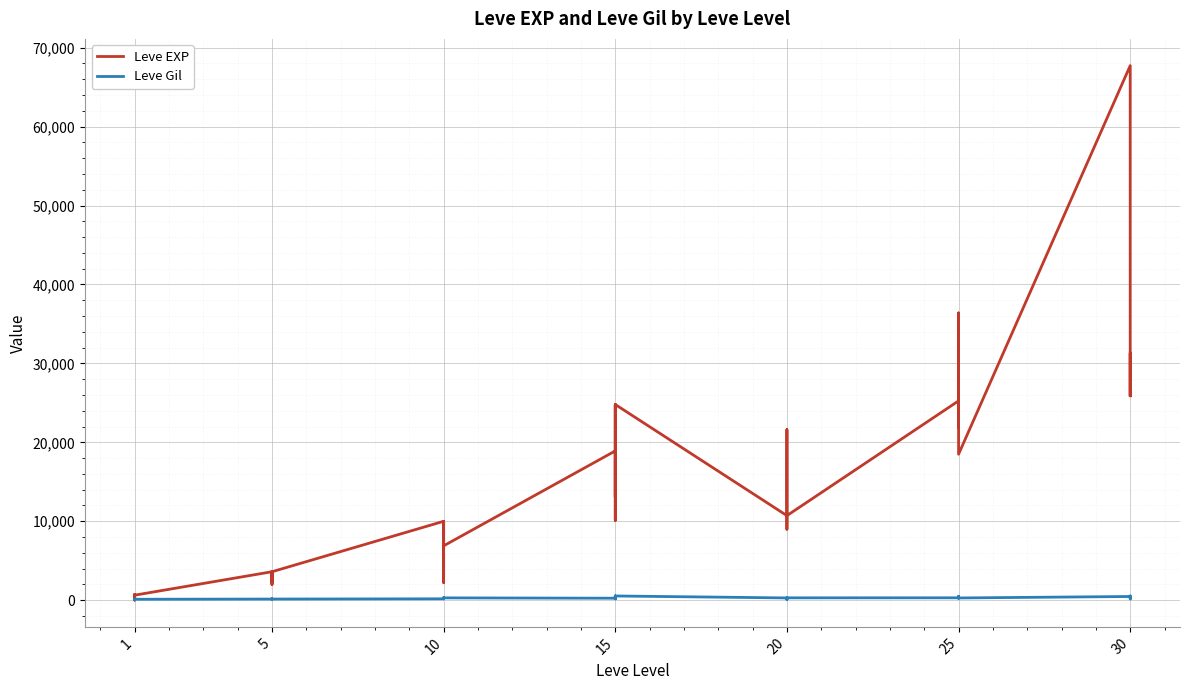

What are all the series names shown in the legend?

Leve EXP, Leve Gil